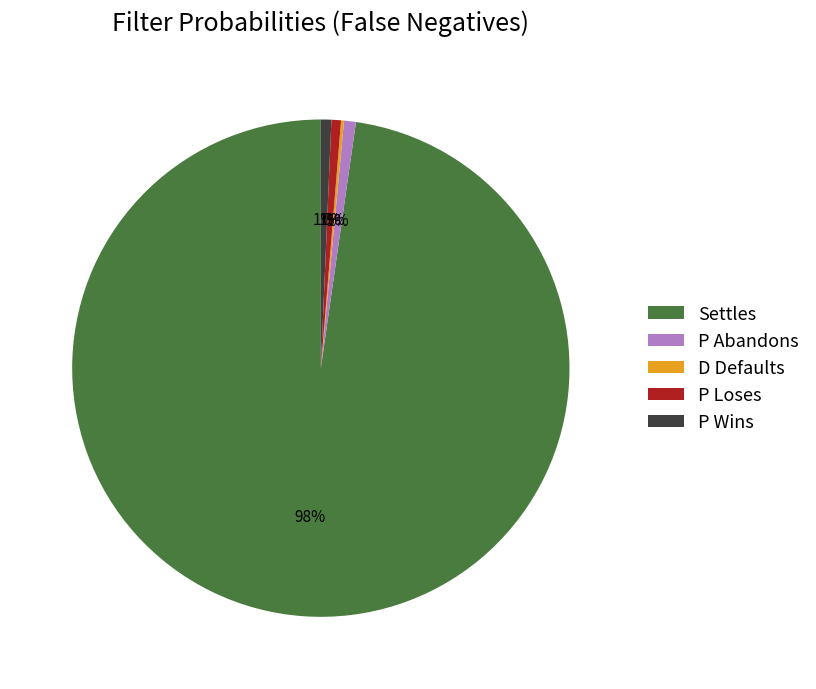

Which category accounts for the majority?

Settles